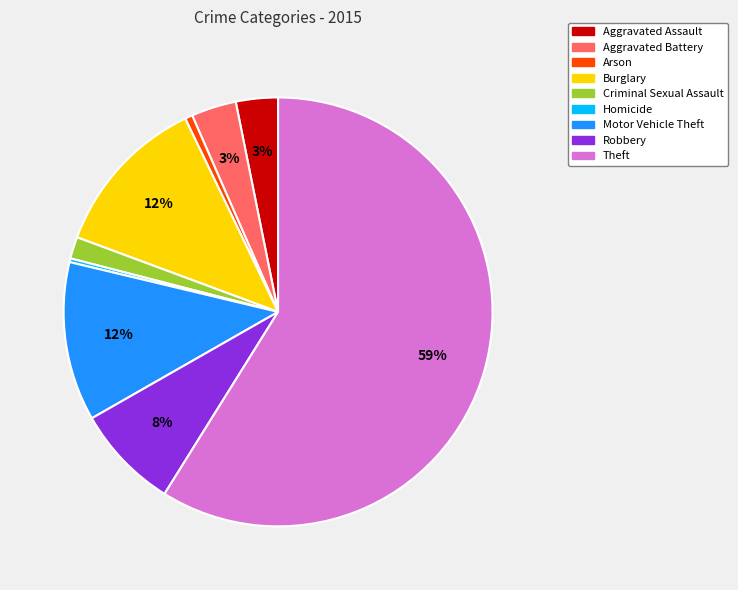

To the nearest percent, what percentage of the pie is Criminal Sexual Assault?

2%